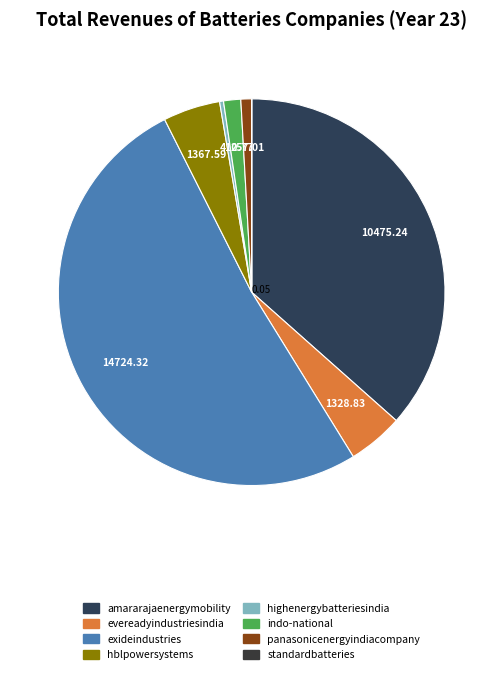

How many slices are in this pie chart?

8